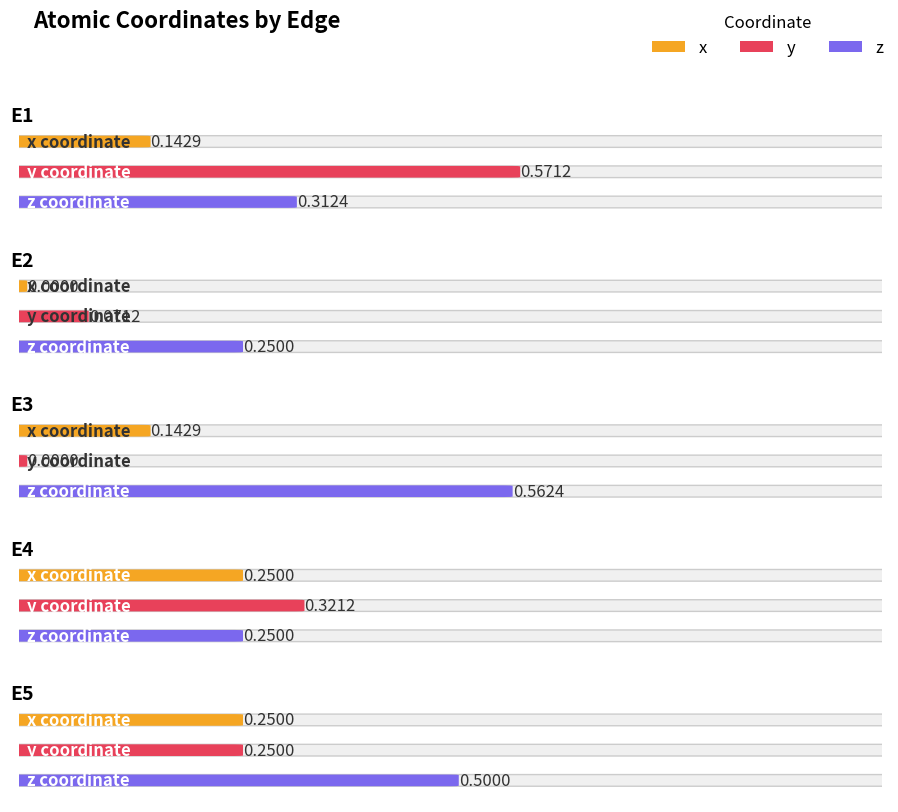

Reading left to right, transcribe all the data shown in this chart.

x: E1=0.1	E2=0.0	E3=0.1	E4=0.2	E5=0.2
y: E1=0.6	E2=0.1	E3=0.0	E4=0.3	E5=0.2
z: E1=0.3	E2=0.2	E3=0.6	E4=0.2	E5=0.5